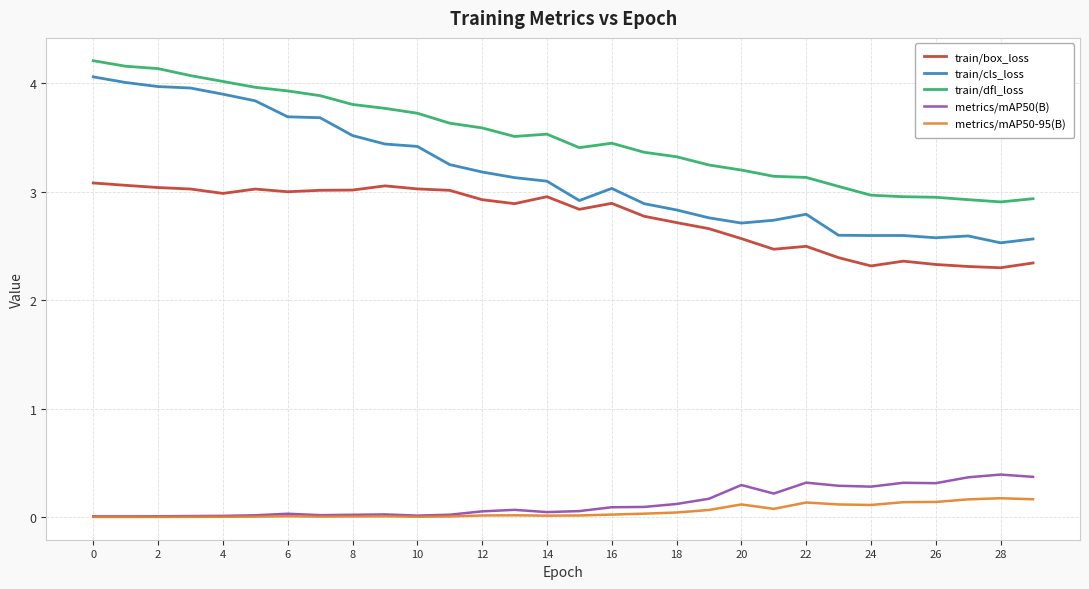

What is the sum of all train/box_loss values?

82.8